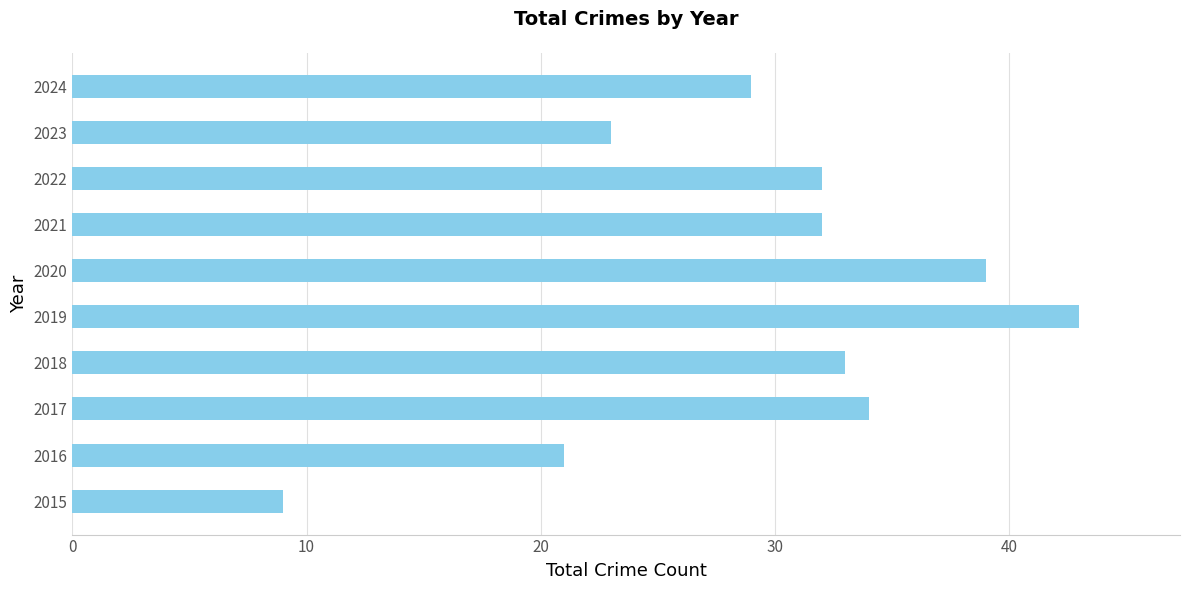

Between 2019 and 2016, which is larger?

2019